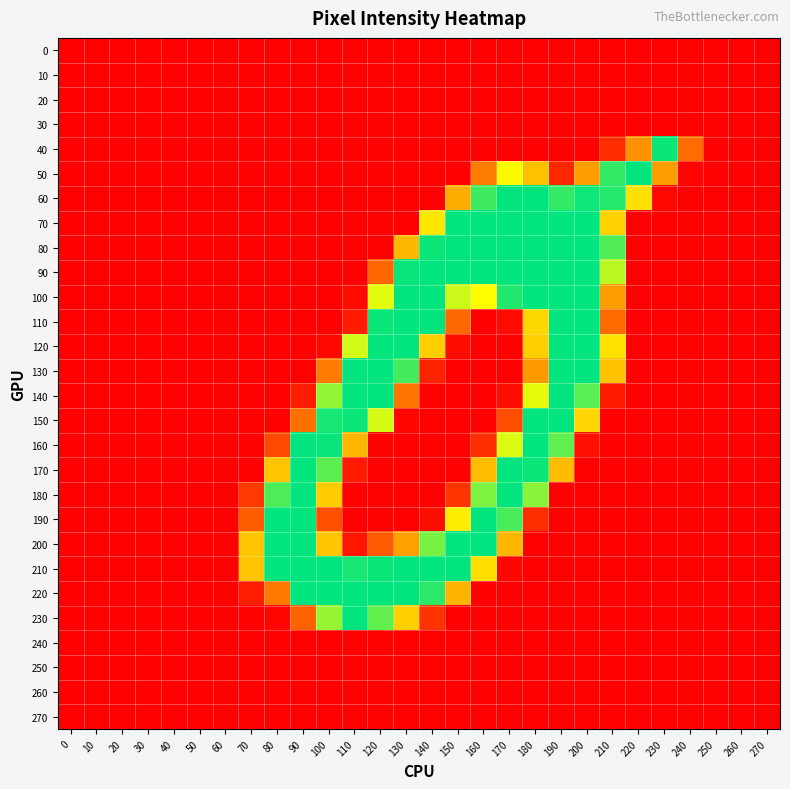

Reading left to right, transcribe all the data shown in this chart.

0: 0=0	10=0	20=0	30=0	40=0	50=0	60=0	70=0	80=0	90=0	100=0	110=0	120=0	130=0	140=0	150=0	160=0	170=0	180=0	190=0	200=0	210=0	220=0	230=0	240=0	250=0	260=0	270=0
10: 0=0	10=0	20=0	30=0	40=0	50=0	60=0	70=0	80=0	90=0	100=0	110=0	120=0	130=0	140=0	150=0	160=0	170=0	180=0	190=0	200=0	210=0	220=0	230=0	240=0	250=0	260=0	270=0
20: 0=0	10=0	20=0	30=0	40=0	50=0	60=0	70=0	80=0	90=0	100=0	110=0	120=0	130=0	140=0	150=0	160=0	170=0	180=0	190=0	200=0	210=0	220=0	230=0	240=0	250=0	260=0	270=0
30: 0=0	10=0	20=0	30=0	40=0	50=0	60=0	70=0	80=0	90=0	100=0	110=0	120=0	130=0	140=0	150=0	160=0	170=0	180=0	190=0	200=0	210=0	220=0	230=0	240=0	250=0	260=0	270=0
40: 0=0	10=0	20=0	30=0	40=0	50=0	60=0	70=0	80=0	90=0	100=0	110=0	120=0	130=0	140=0	150=0	160=0	170=0	180=0	190=0	200=0	210=30	220=98	230=251	240=73	250=0	260=0	270=0
50: 0=0	10=0	20=0	30=0	40=0	50=0	60=0	70=0	80=0	90=0	100=0	110=0	120=0	130=0	140=0	150=0	160=84	170=167	180=128	190=27	200=106	210=238	220=254	230=106	240=4	250=0	260=0	270=0
60: 0=0	10=0	20=0	30=0	40=0	50=0	60=0	70=0	80=0	90=0	100=0	110=0	120=0	130=0	140=2	150=115	160=234	170=254	180=254	190=237	200=250	210=242	220=150	230=6	240=0	250=0	260=0	270=0
70: 0=0	10=0	20=0	30=0	40=0	50=0	60=0	70=0	80=0	90=0	100=0	110=0	120=0	130=0	140=154	150=254	160=254	170=254	180=254	190=254	200=254	210=140	220=0	230=0	240=0	250=0	260=0	270=0
80: 0=0	10=0	20=0	30=0	40=0	50=0	60=0	70=0	80=0	90=0	100=0	110=0	120=0	130=123	140=251	150=254	160=254	170=254	180=254	190=254	200=254	210=228	220=0	230=0	240=0	250=0	260=0	270=0
90: 0=0	10=0	20=0	30=0	40=0	50=0	60=0	70=0	80=0	90=0	100=0	110=0	120=70	130=252	140=254	150=254	160=254	170=254	180=254	190=254	200=254	210=193	220=0	230=0	240=0	250=0	260=0	270=0
100: 0=0	10=0	20=0	30=0	40=0	50=0	60=0	70=0	80=0	90=0	100=0	110=8	120=179	130=254	140=254	150=187	160=169	170=244	180=254	190=254	200=254	210=106	220=0	230=0	240=0	250=0	260=0	270=0
110: 0=0	10=0	20=0	30=0	40=0	50=0	60=0	70=0	80=0	90=0	100=0	110=19	120=251	130=254	140=254	150=69	160=0	170=8	180=144	190=254	200=254	210=71	220=0	230=0	240=0	250=0	260=0	270=0
120: 0=0	10=0	20=0	30=0	40=0	50=0	60=0	70=0	80=0	90=0	100=6	110=185	120=254	130=254	140=138	150=10	160=0	170=0	180=138	190=254	200=254	210=151	220=0	230=0	240=0	250=0	260=0	270=0
130: 0=0	10=0	20=0	30=0	40=0	50=0	60=0	70=0	80=0	90=0	100=83	110=254	120=254	130=232	140=24	150=0	160=0	170=0	180=104	190=254	200=254	210=129	220=0	230=0	240=0	250=0	260=0	270=0
140: 0=0	10=0	20=0	30=0	40=0	50=0	60=0	70=0	80=0	90=20	100=206	110=254	120=254	130=79	140=0	150=0	160=0	170=10	180=178	190=254	200=225	210=18	220=0	230=0	240=0	250=0	260=0	270=0
150: 0=0	10=0	20=0	30=0	40=0	50=0	60=0	70=0	80=2	90=75	100=247	110=251	120=184	130=5	140=0	150=0	160=0	170=52	180=254	190=254	200=143	210=0	220=0	230=0	240=0	250=0	260=0	270=0
160: 0=0	10=0	20=0	30=0	40=0	50=0	60=0	70=0	80=49	90=254	100=252	110=122	120=0	130=0	140=0	150=0	160=31	170=182	180=254	190=223	200=11	210=0	220=0	230=0	240=0	250=0	260=0	270=0
170: 0=0	10=0	20=0	30=0	40=0	50=0	60=0	70=0	80=131	90=254	100=224	110=18	120=0	130=0	140=0	150=0	160=126	170=254	180=251	190=126	200=0	210=0	220=0	230=0	240=0	250=0	260=0	270=0
180: 0=0	10=0	20=0	30=0	40=0	50=0	60=0	70=39	80=229	90=254	100=136	110=0	120=0	130=0	140=0	150=36	160=213	170=254	180=209	190=0	200=0	210=0	220=0	230=0	240=0	250=0	260=0	270=0
190: 0=0	10=0	20=0	30=0	40=0	50=0	60=0	70=63	80=254	90=254	100=54	110=0	120=0	130=0	140=10	150=158	160=254	170=230	180=31	190=0	200=0	210=0	220=0	230=0	240=0	250=0	260=0	270=0
200: 0=0	10=0	20=0	30=0	40=0	50=0	60=0	70=132	80=254	90=254	100=132	110=16	120=61	130=107	140=215	150=254	160=255	170=122	180=0	190=0	200=0	210=0	220=0	230=0	240=0	250=0	260=0	270=0
210: 0=0	10=0	20=0	30=0	40=0	50=0	60=0	70=132	80=254	90=254	100=254	110=247	120=251	130=254	140=254	150=254	160=148	170=5	180=0	190=0	200=0	210=0	220=0	230=0	240=0	250=0	260=0	270=0
220: 0=0	10=0	20=0	30=0	40=0	50=0	60=0	70=20	80=81	90=254	100=254	110=254	120=254	130=254	140=240	150=121	160=0	170=0	180=0	190=0	200=0	210=0	220=0	230=0	240=0	250=0	260=0	270=0
230: 0=0	10=0	20=0	30=0	40=0	50=0	60=0	70=0	80=3	90=66	100=205	110=254	120=222	130=138	140=34	150=0	160=0	170=0	180=0	190=0	200=0	210=0	220=0	230=0	240=0	250=0	260=0	270=0
240: 0=0	10=0	20=0	30=0	40=0	50=0	60=0	70=0	80=0	90=0	100=0	110=0	120=0	130=0	140=0	150=0	160=0	170=0	180=0	190=0	200=0	210=0	220=0	230=0	240=0	250=0	260=0	270=0
250: 0=0	10=0	20=0	30=0	40=0	50=0	60=0	70=0	80=0	90=0	100=0	110=0	120=0	130=0	140=0	150=0	160=0	170=0	180=0	190=0	200=0	210=0	220=0	230=0	240=0	250=0	260=0	270=0
260: 0=0	10=0	20=0	30=0	40=0	50=0	60=0	70=0	80=0	90=0	100=0	110=0	120=0	130=0	140=0	150=0	160=0	170=0	180=0	190=0	200=0	210=0	220=0	230=0	240=0	250=0	260=0	270=0
270: 0=0	10=0	20=0	30=0	40=0	50=0	60=0	70=0	80=0	90=0	100=0	110=0	120=0	130=0	140=0	150=0	160=0	170=0	180=0	190=0	200=0	210=0	220=0	230=0	240=0	250=0	260=0	270=0